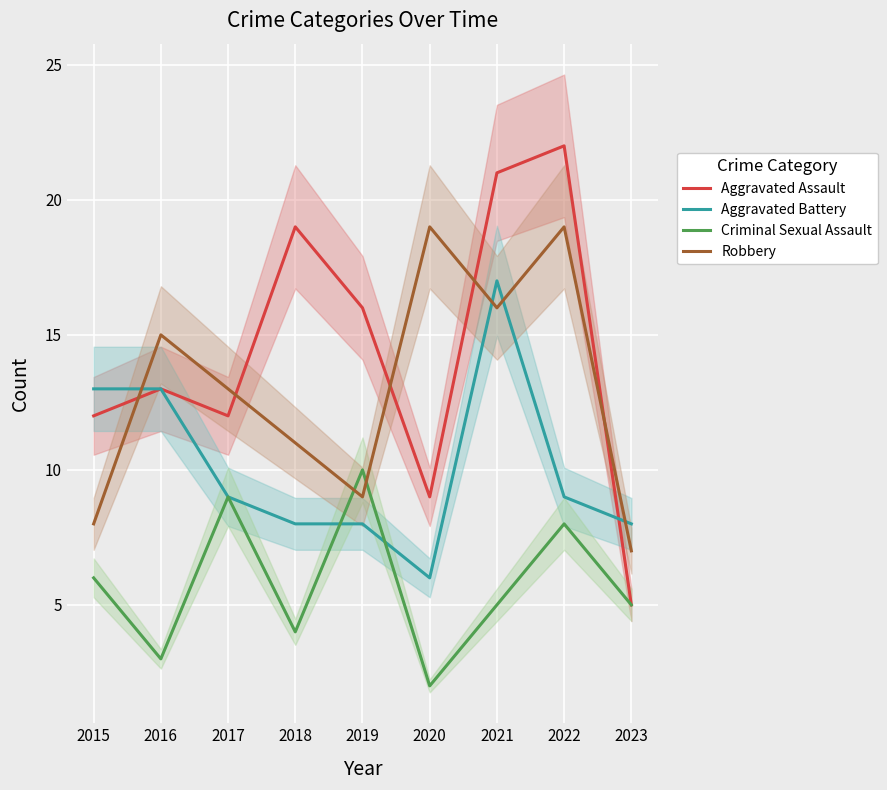

Between which two adjacent categories do Aggravated Assault and Robbery first intersect?

2015 and 2016